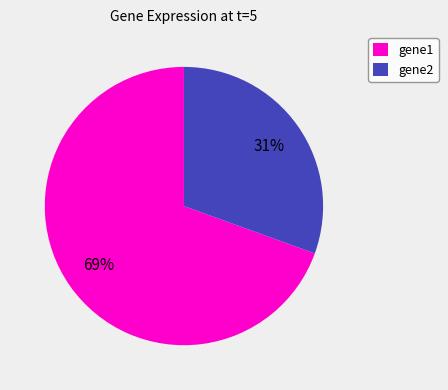

What is the majority slice?

gene1